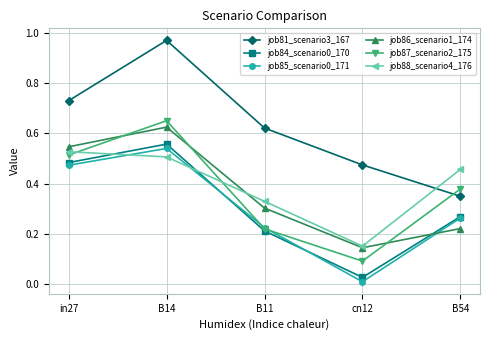

Rank the categories by job88_scenario4_176 value from lowest to highest.

cn12, B11, B54, B14, in27